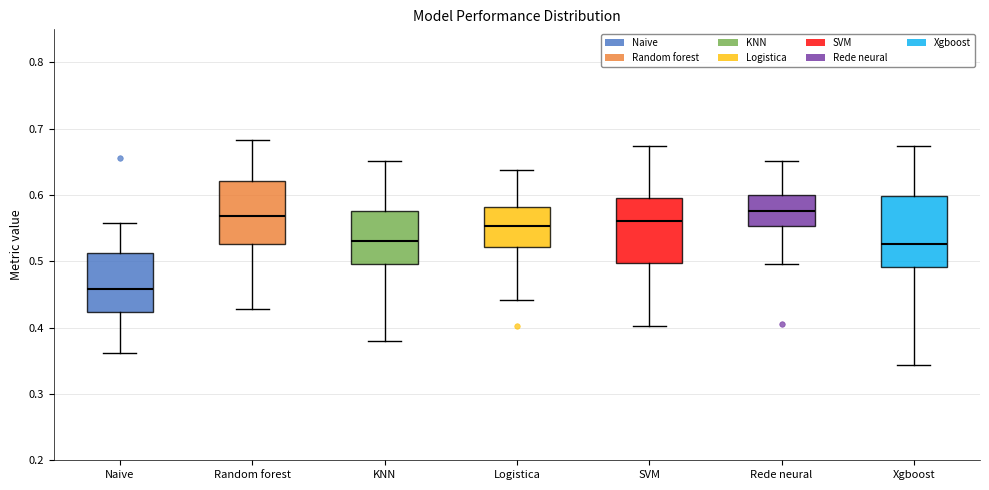

Reading left to right, transcribe this box plot: for each box, give where its median line is, the range the box spans, and where its two whiskers end, as read against the y-axis. The values are not printed on the chart, so give them approximately, as read against the axis.

Naive: median 0.46, box 0.42 to 0.51, whiskers 0.36 to 0.56
Random forest: median 0.57, box 0.53 to 0.62, whiskers 0.43 to 0.68
KNN: median 0.53, box 0.50 to 0.58, whiskers 0.38 to 0.65
Logistica: median 0.55, box 0.52 to 0.58, whiskers 0.44 to 0.64
SVM: median 0.56, box 0.50 to 0.60, whiskers 0.40 to 0.67
Rede neural: median 0.58, box 0.55 to 0.60, whiskers 0.50 to 0.65
Xgboost: median 0.53, box 0.49 to 0.60, whiskers 0.34 to 0.67